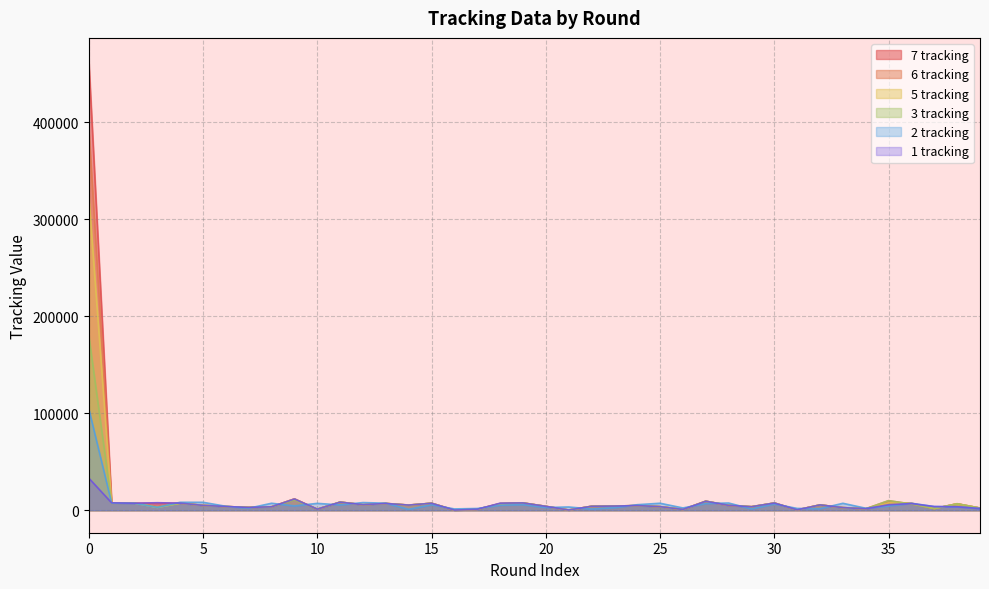

At 30, list the series in order from largest to smallest.

6 tracking, 1 tracking, 3 tracking, 5 tracking, 7 tracking, 2 tracking